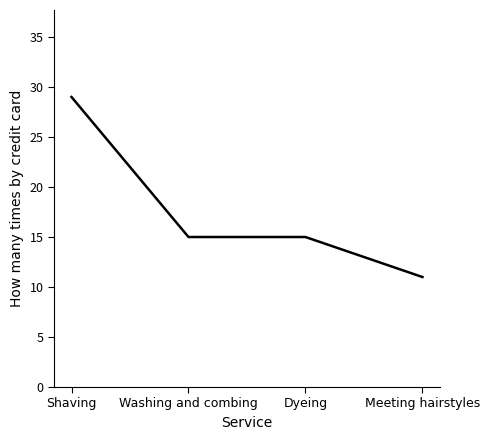

What position from the left is Meeting hairstyles?

4